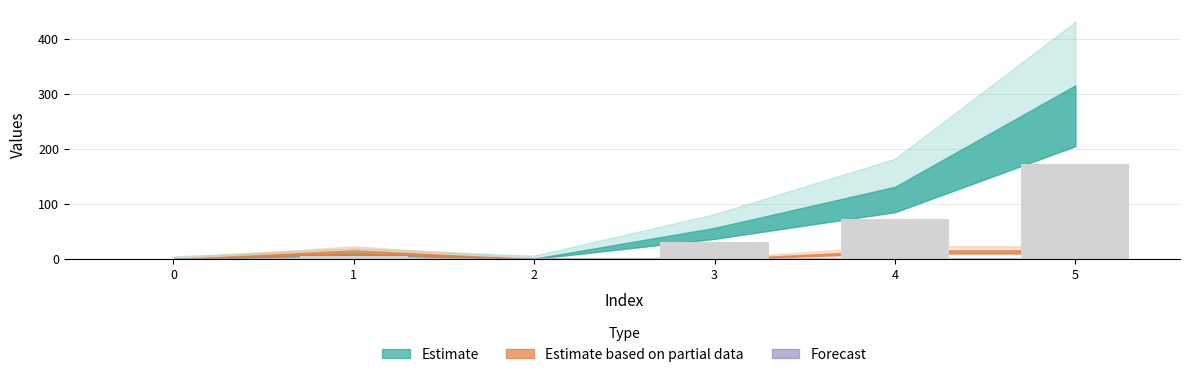

Is it true that the value at 4 is 106.2?

False